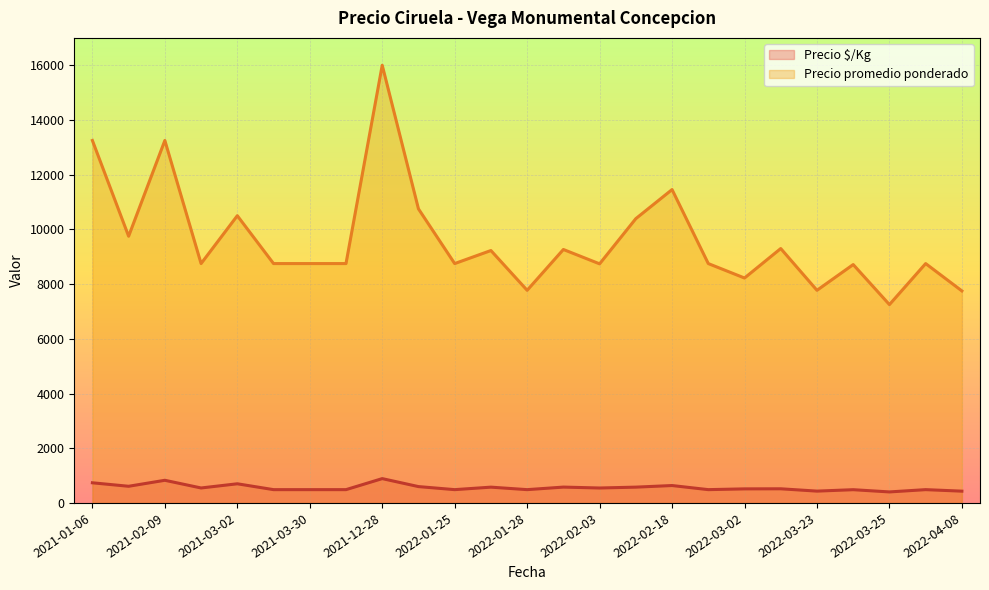

At which category is the sum across all series the highest?

2021-12-28